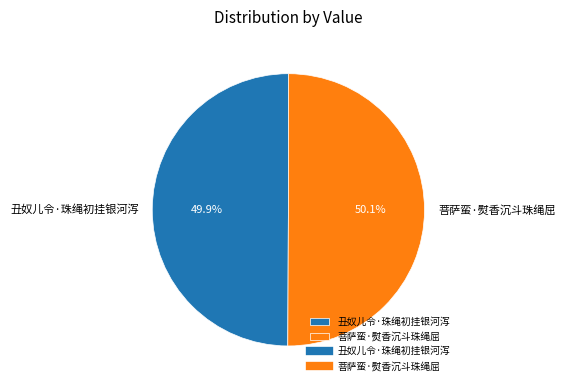

Is the sum of 菩萨蛮·熨香沉斗珠绳屈 and 丑奴儿令·珠绳初挂银河泻 greater than half?

Yes